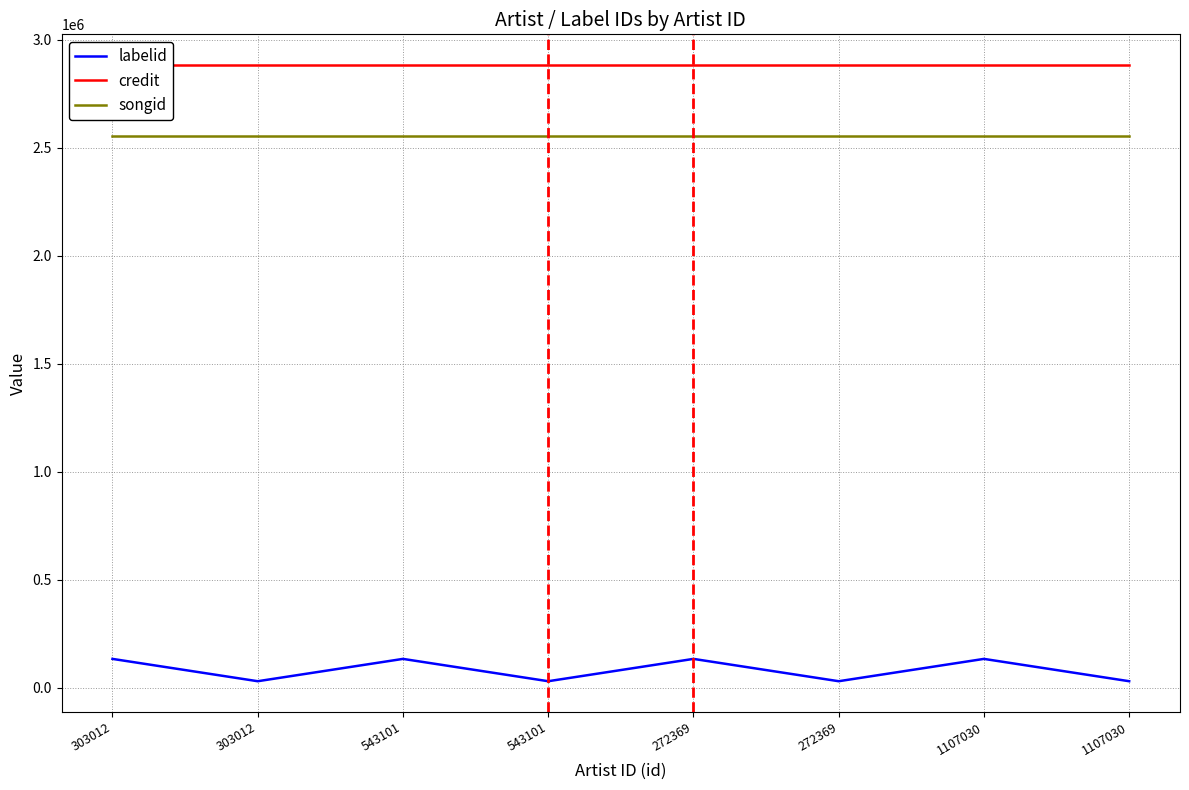

Is it true that songid equals 2554125 at 1107030?

True